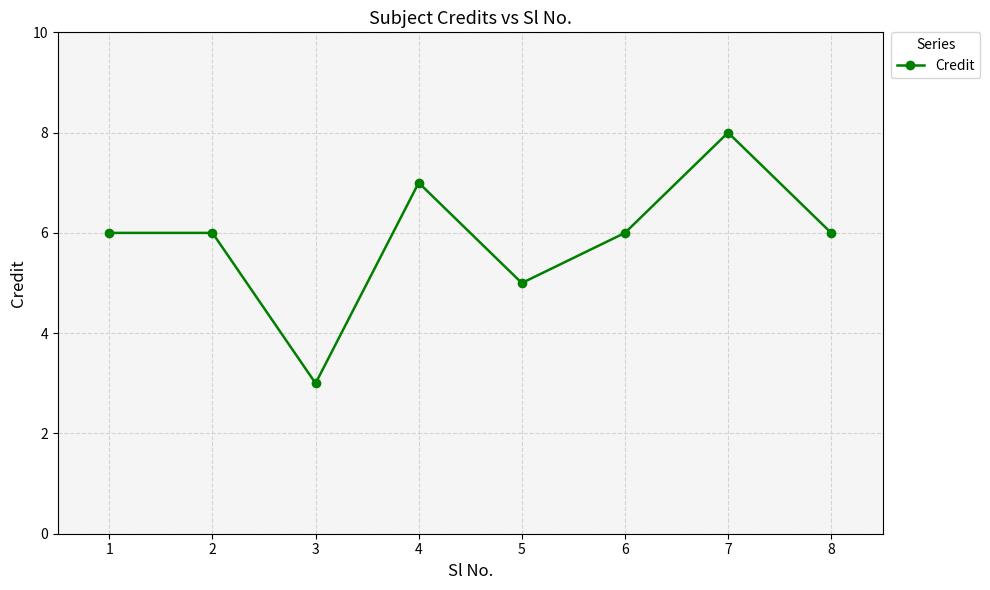

The value at 4 is 2. True or false?

False